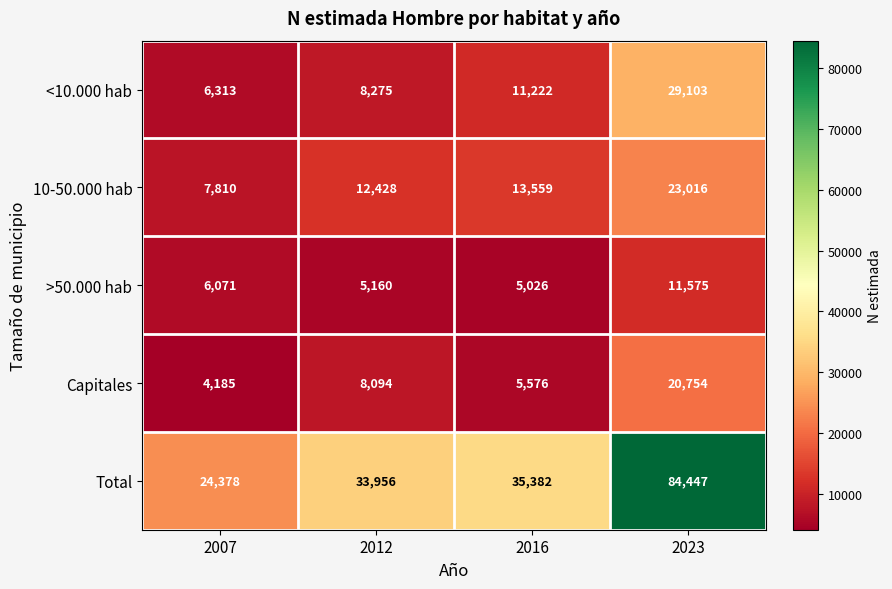

How many categories are shown in the chart?

4